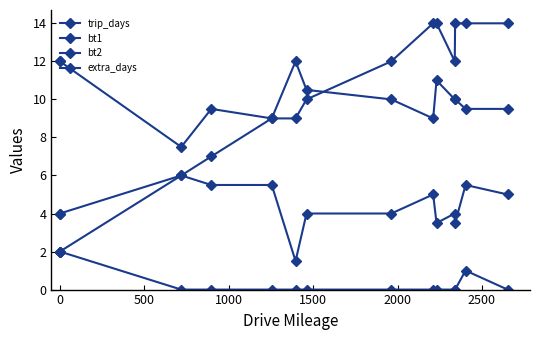

Rank the series by their maximum value, from lowest to highest.

extra_days, bt1, bt2, trip_days